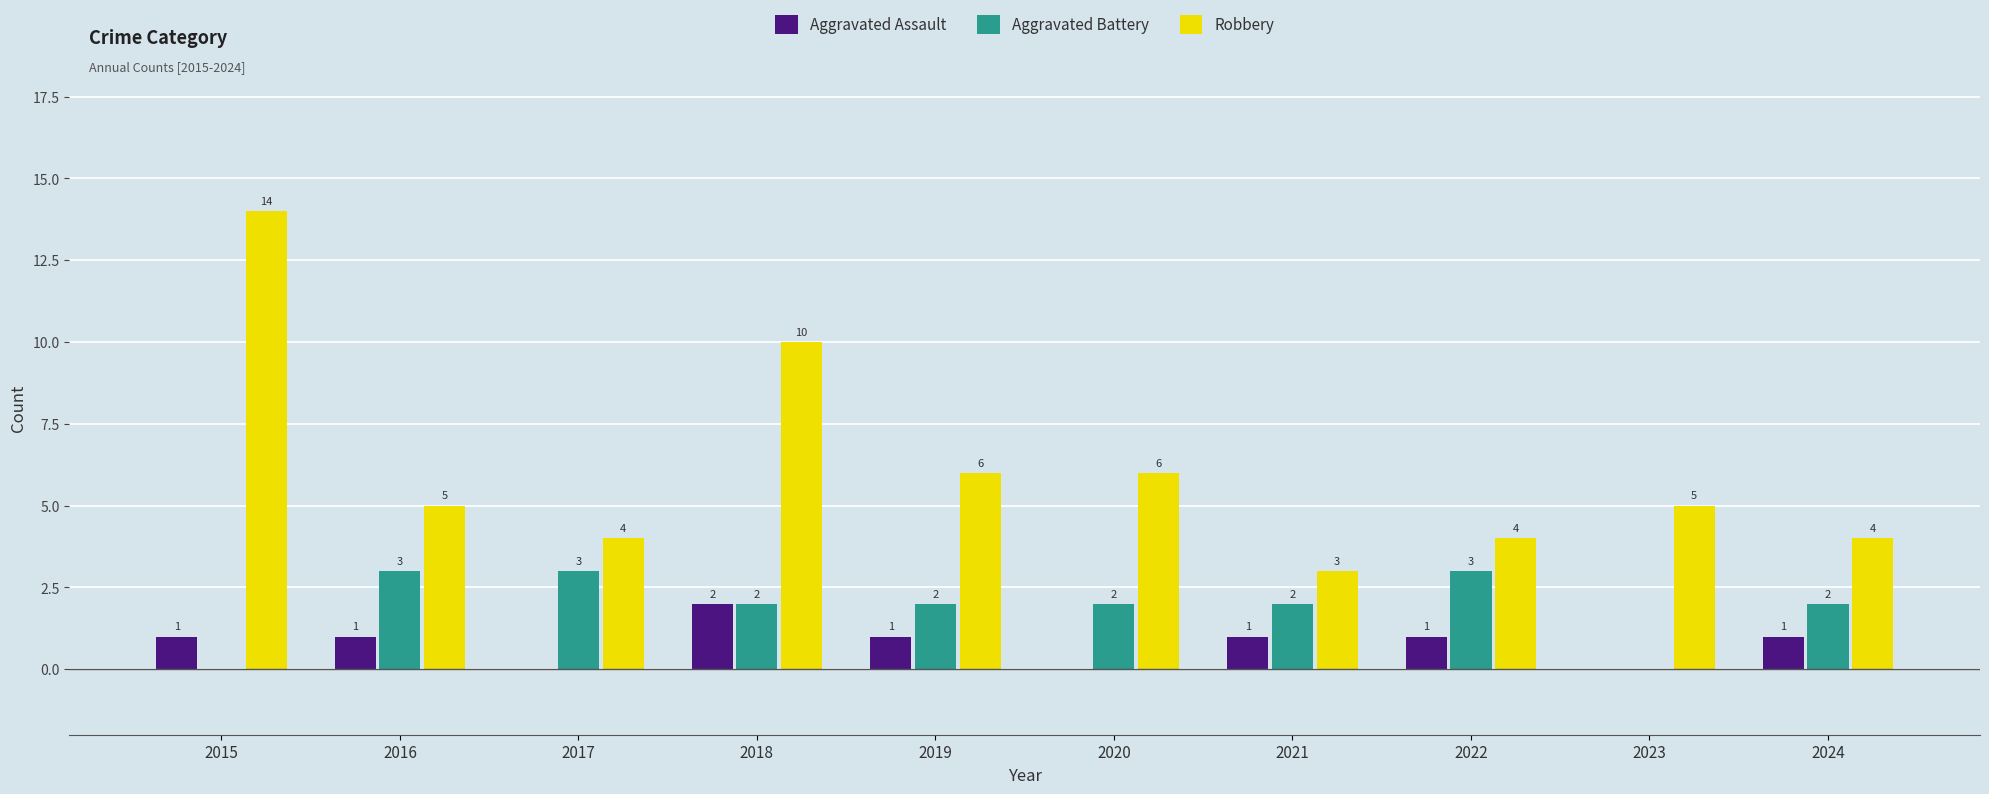

What is the approximate value of Robbery at 2015, to the nearest 5?

15